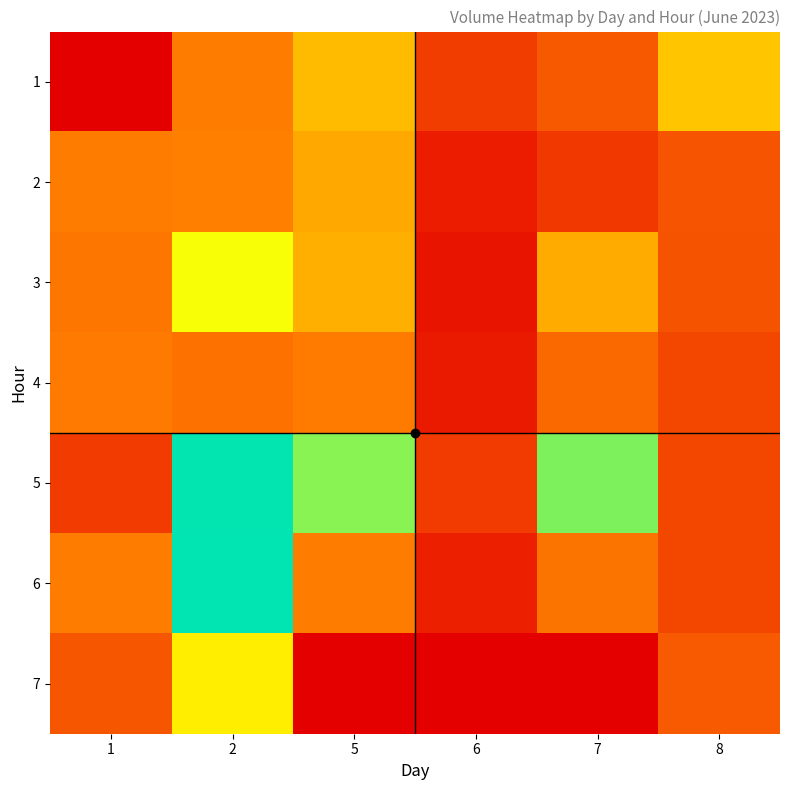

At which category is the sum across all series the highest?

2